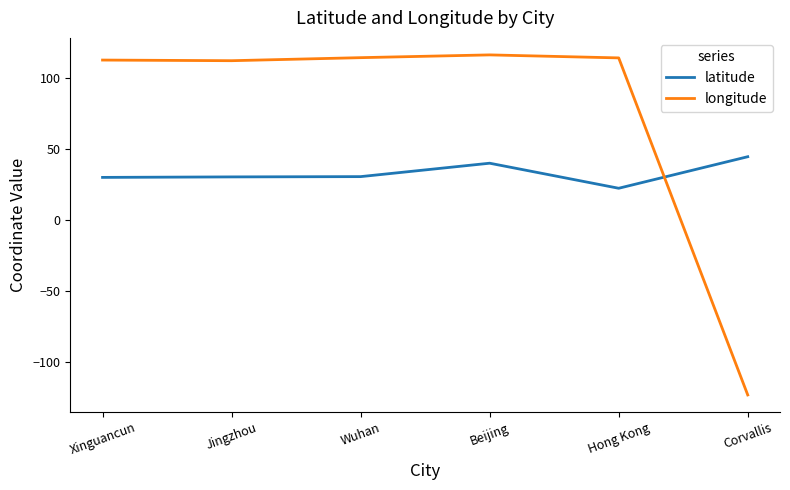

True or false: latitude and longitude intersect in this chart.

True